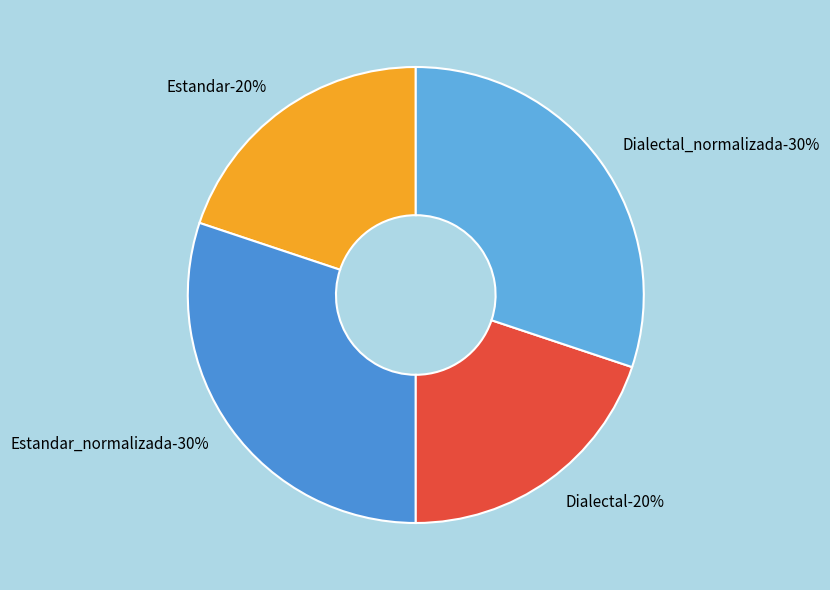

To the nearest percent, what percentage of the pie is Estandar_normalizada?

30%